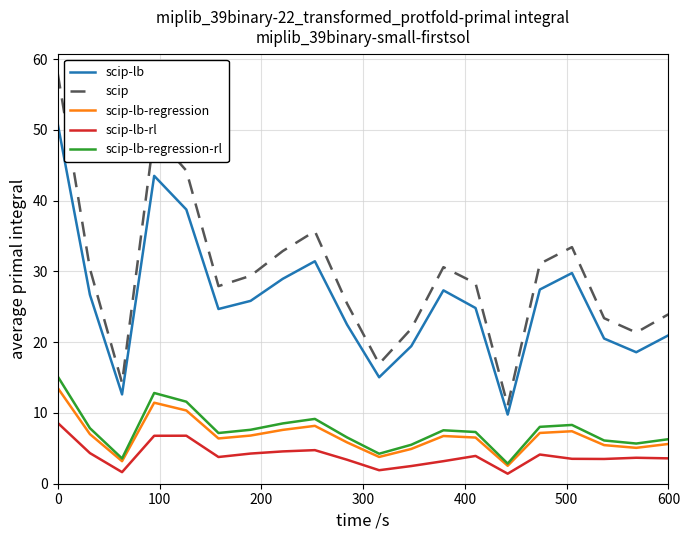

Which series has the largest range (max minus min)?

scip